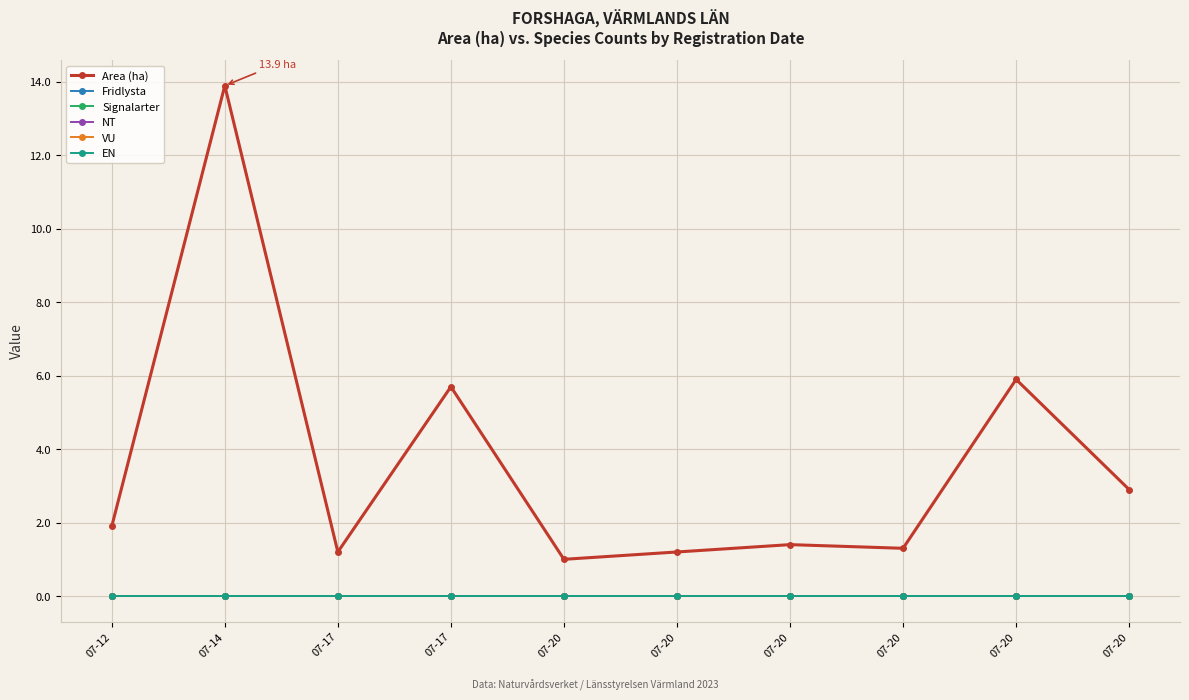

Is this an area chart (filled region under the line)?

No